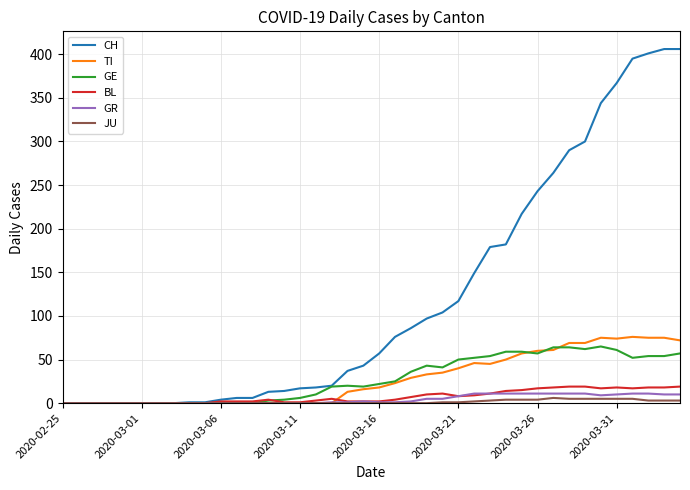

What is the maximum value for CH?

406